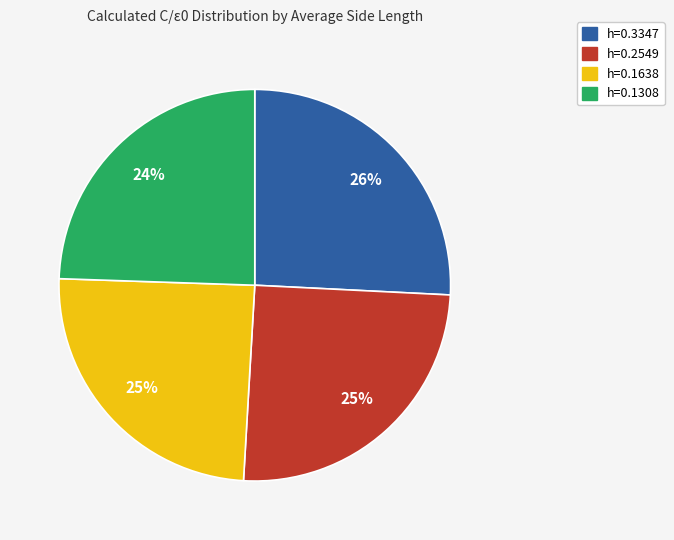

Does any single category account for the majority?

No